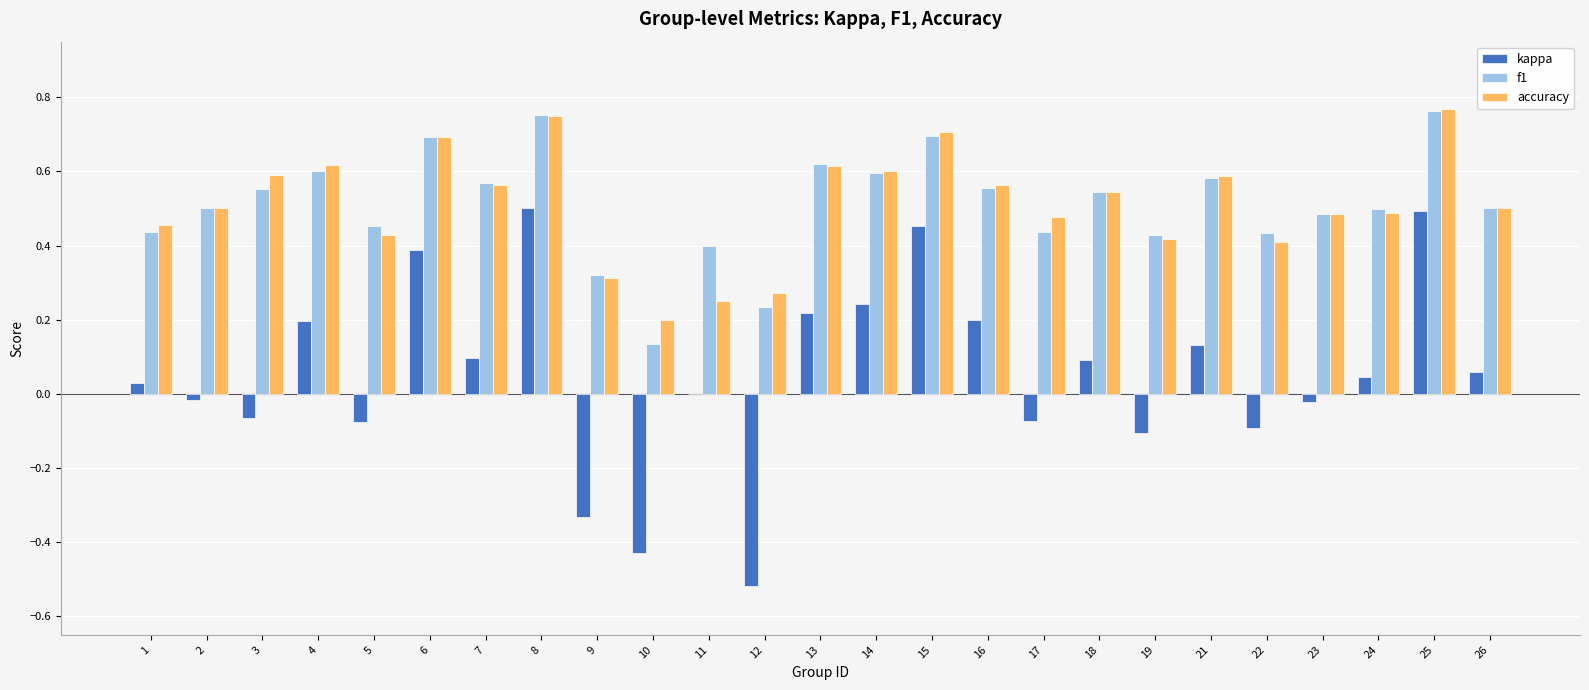

Between 10 and 11, which series saw the biggest shift?

kappa